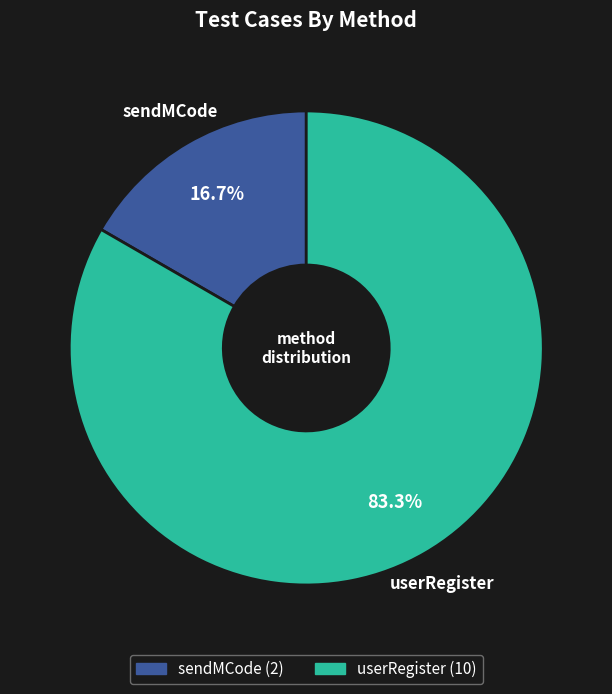

Approximately how many times larger is the value at userRegister compared to sendMCode?

5.0